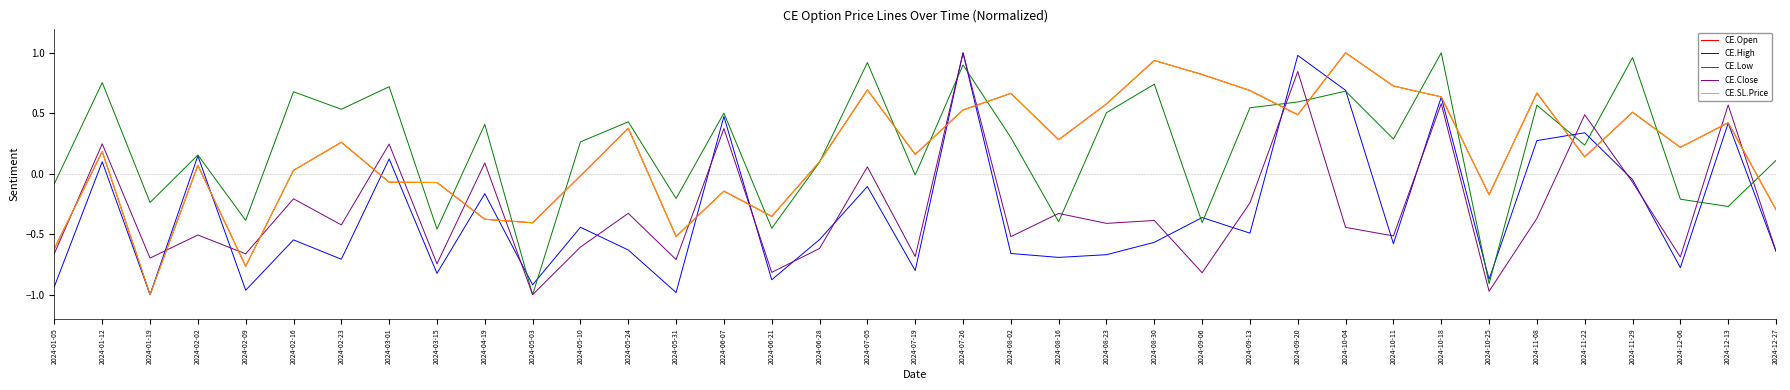

At which label is CE.Open closest to 0?

2024-05-10